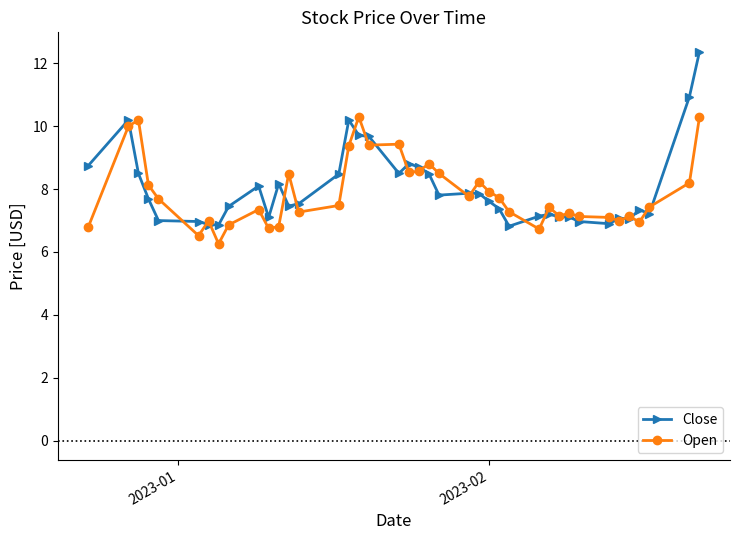

Which series has the largest range (max minus min)?

Close